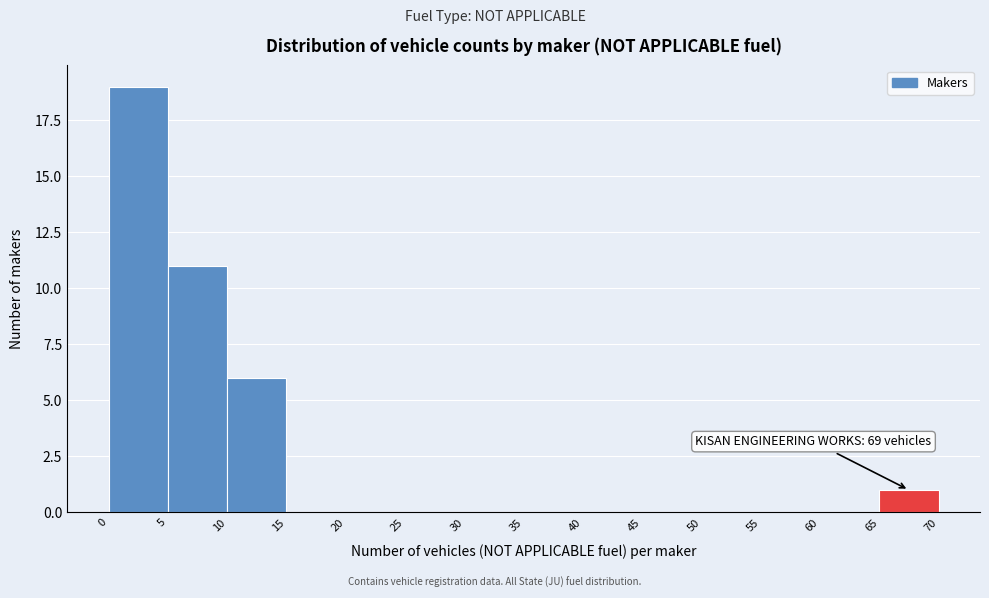

Which range on the x-axis has the tallest bar?

0 to 5